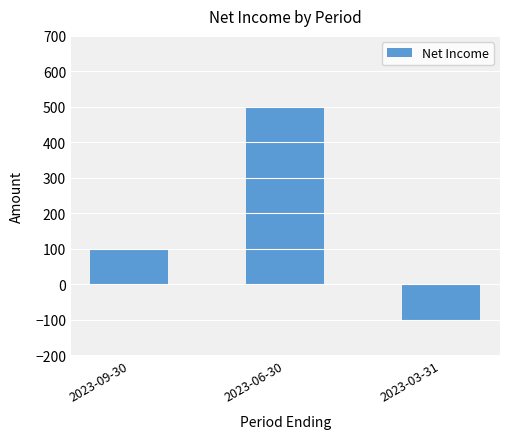

Where is the data nearest to the value 200?

2023-09-30